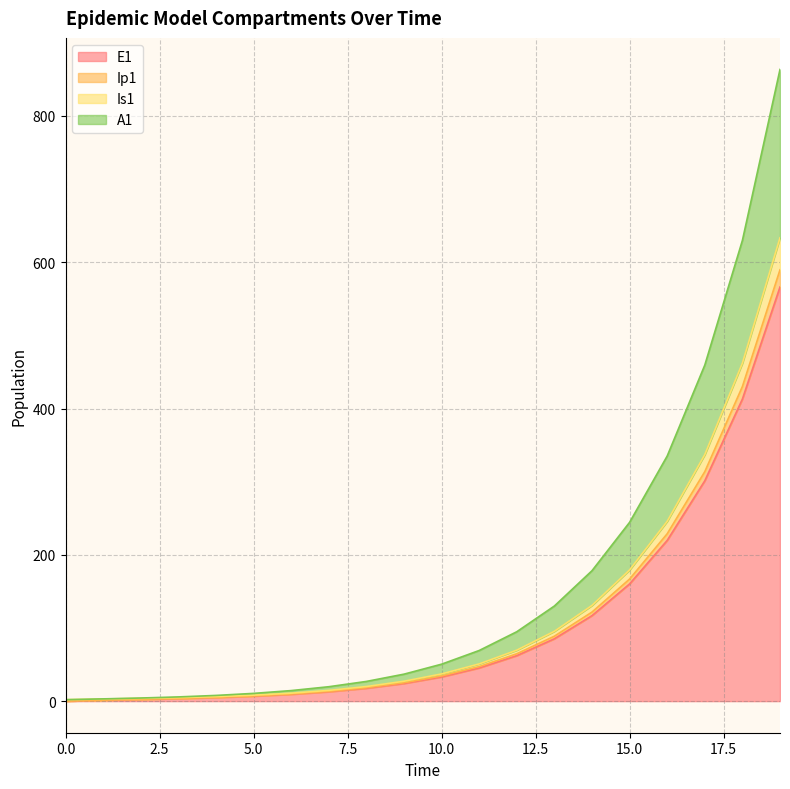

What is the maximum value shown in the chart?

863.6